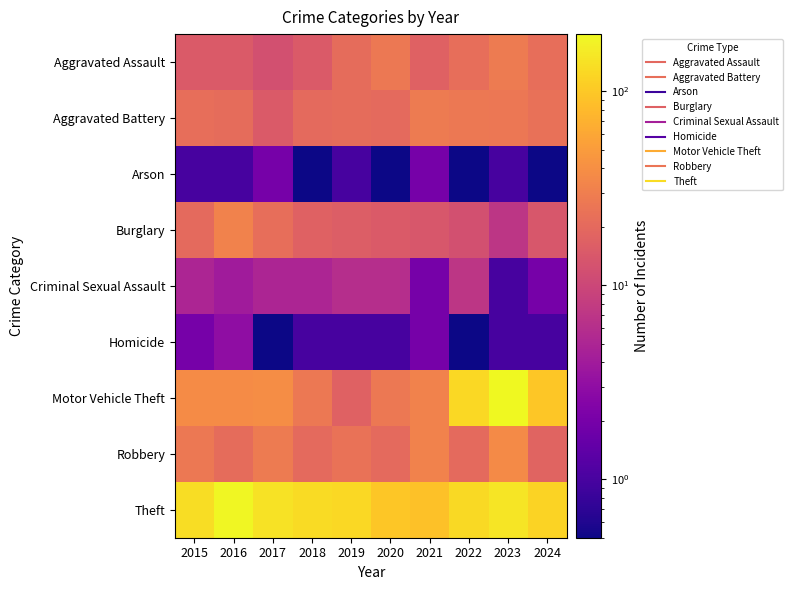

How many series are shown in this chart?

9